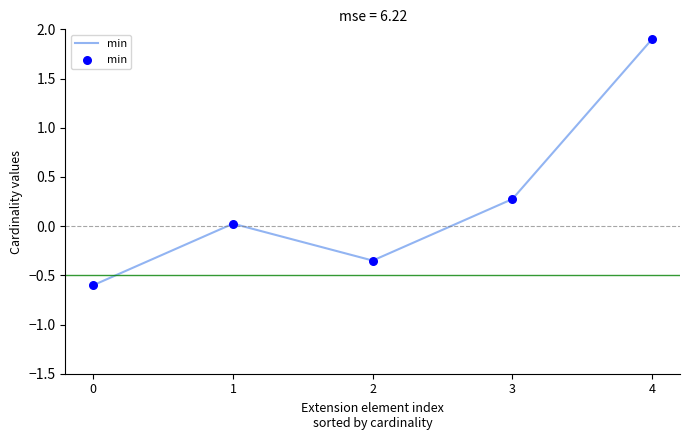

What is the change in value from 3 to 4?

+1.6